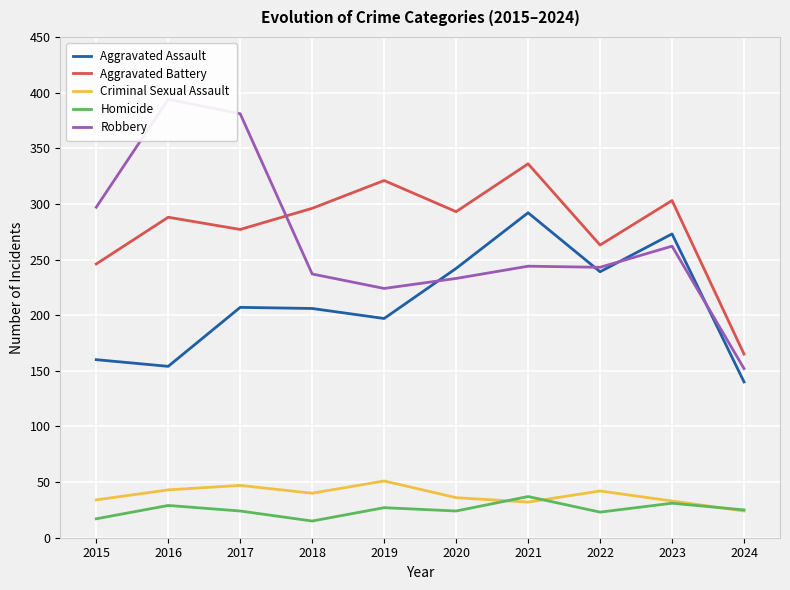

At which category does the chart reach its peak across all series?

2016